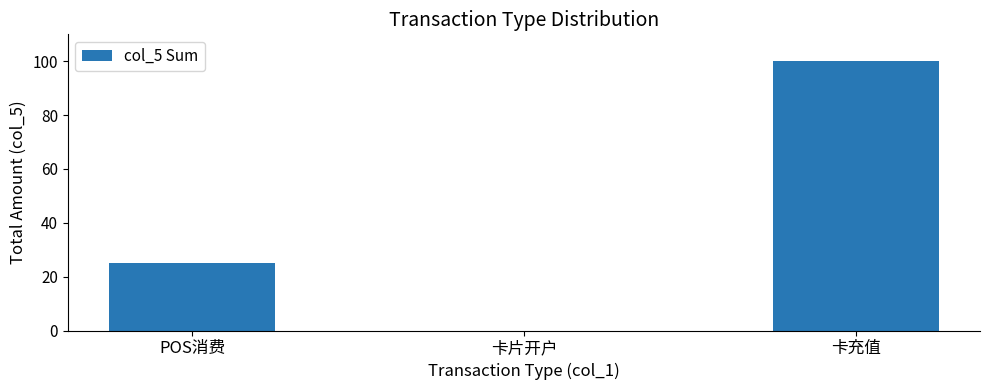

Where is the data nearest to the value 50?

POS消费